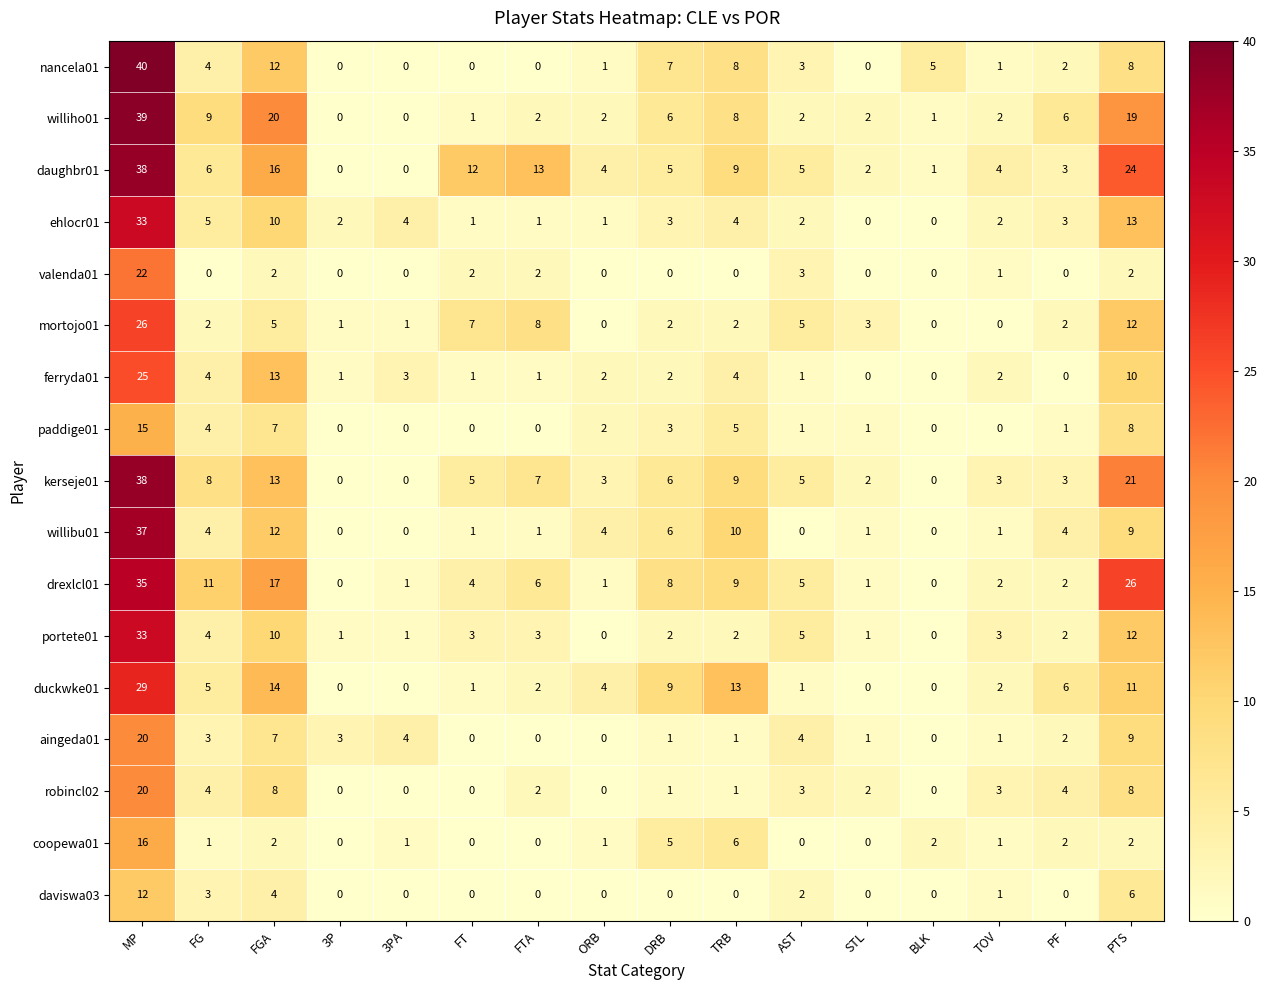

Is the value of robincl02 at STL greater than the value of drexlcl01 at AST?

No